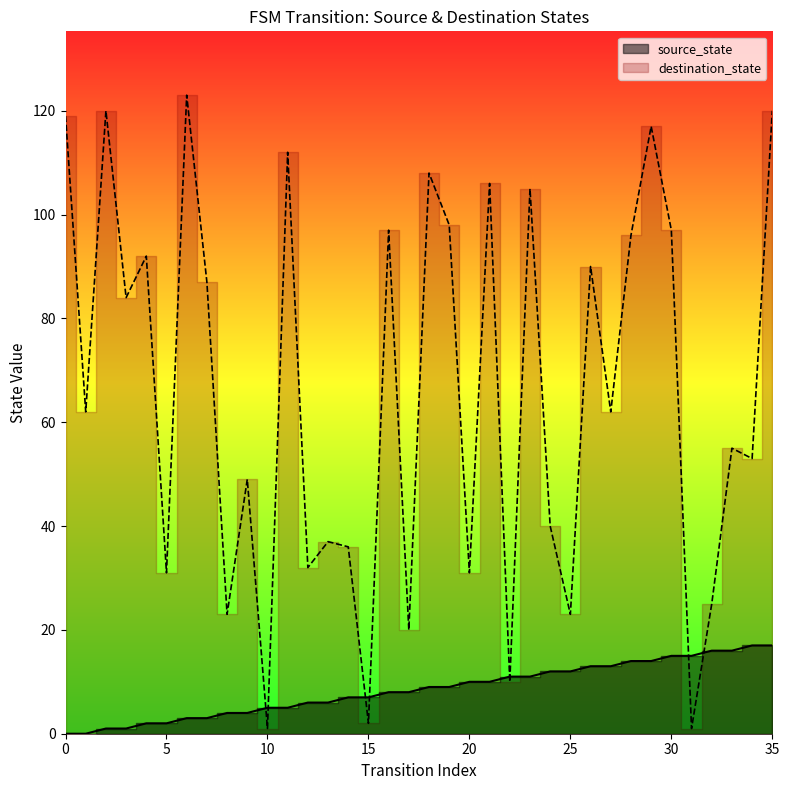

How many categories are shown in the chart?

36